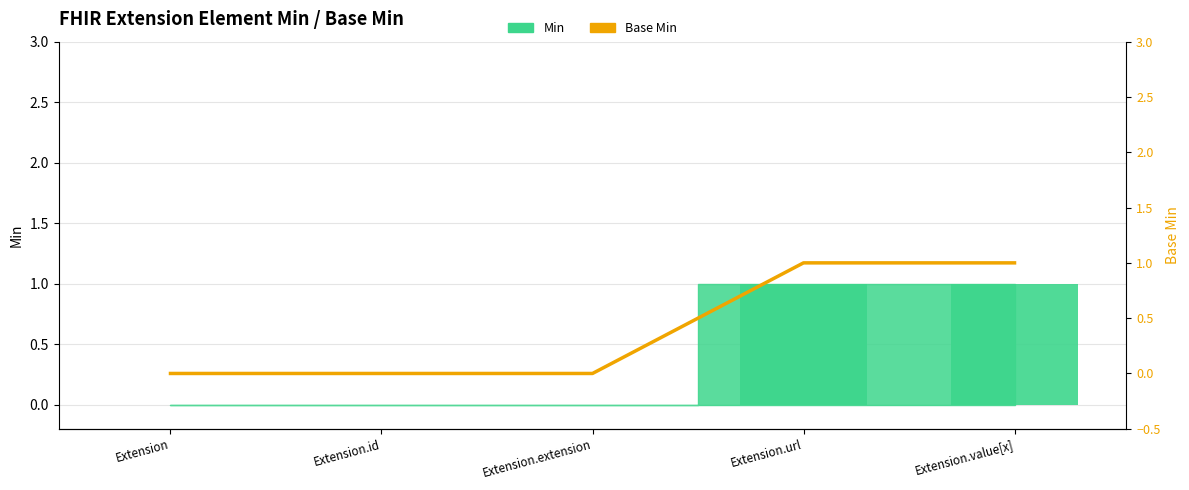

Where is the data nearest to the value 0?

Extension